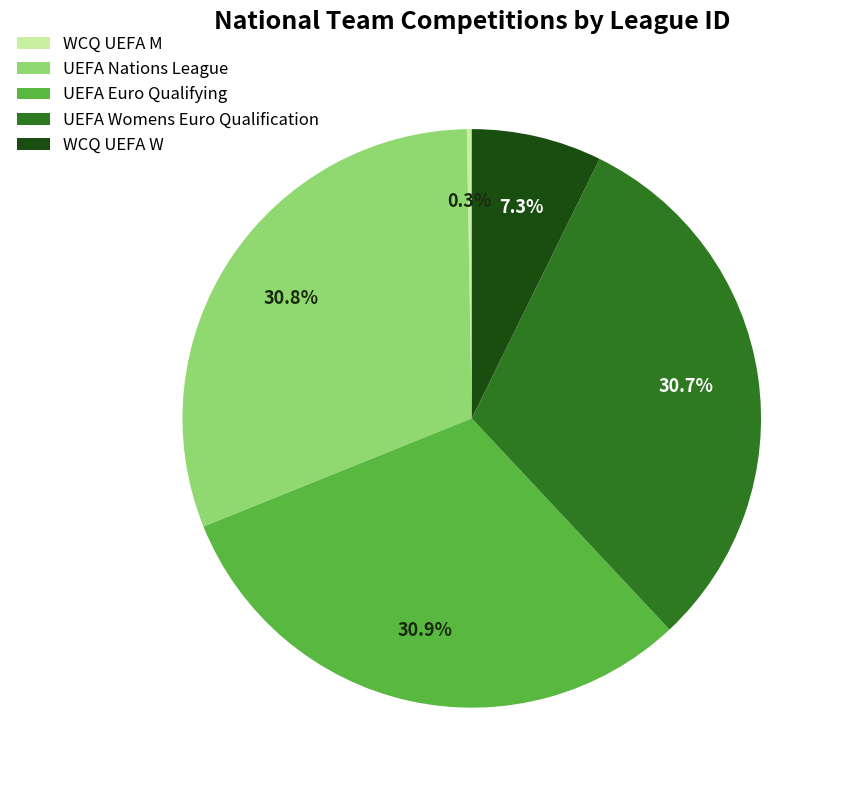

Does any single category account for the majority?

No